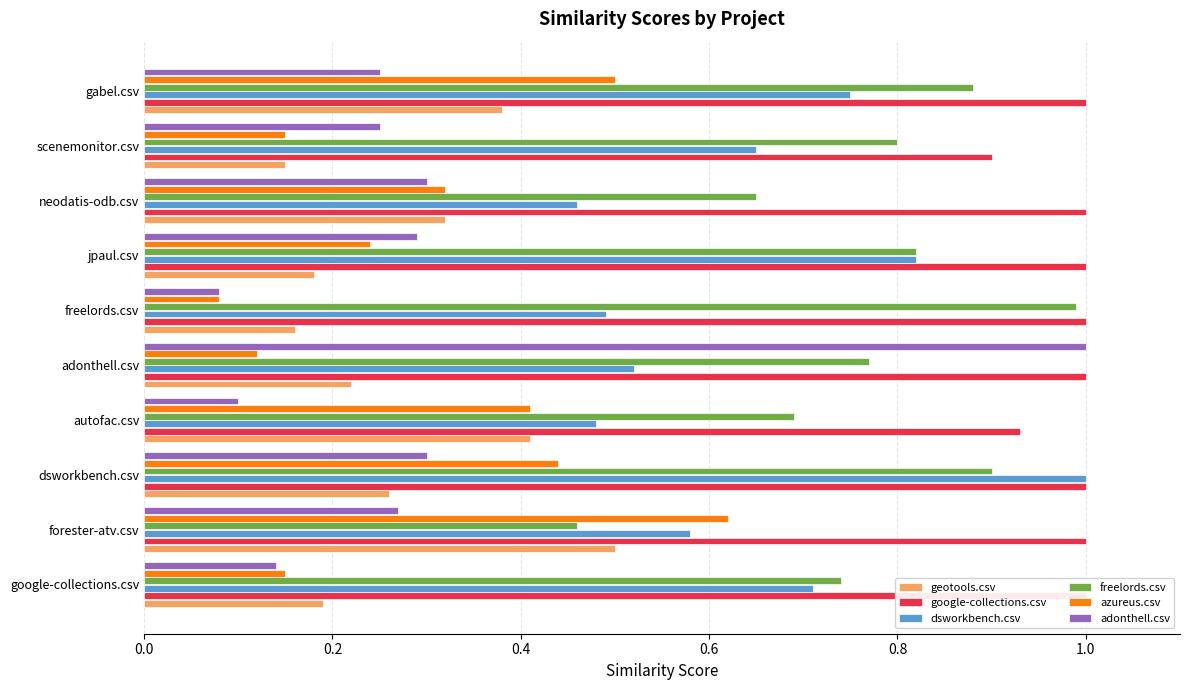

Which series has the largest total across all categories?

google-collections.csv